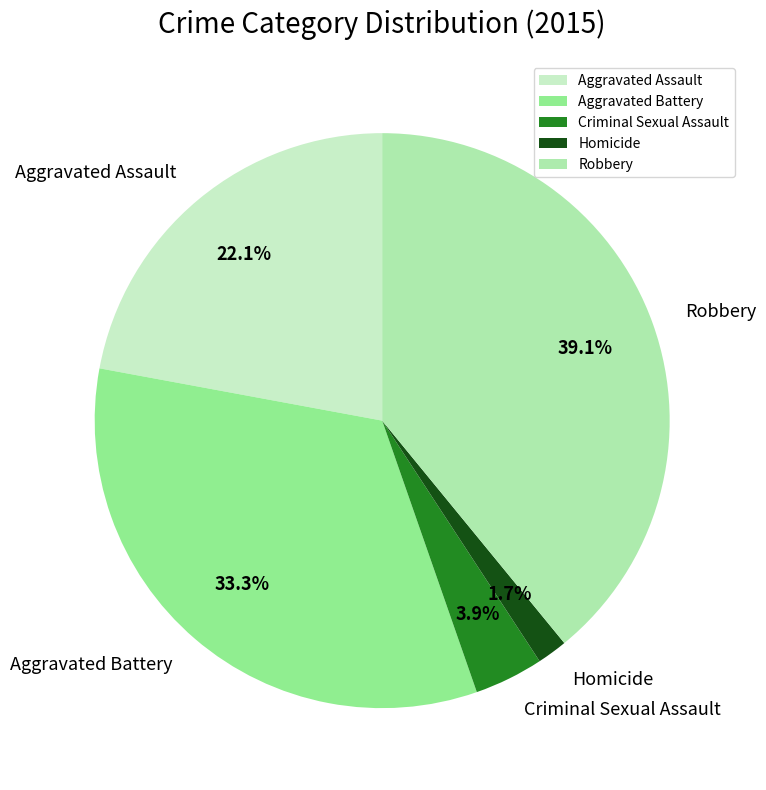

To the nearest percent, what is the average slice percentage?

20%